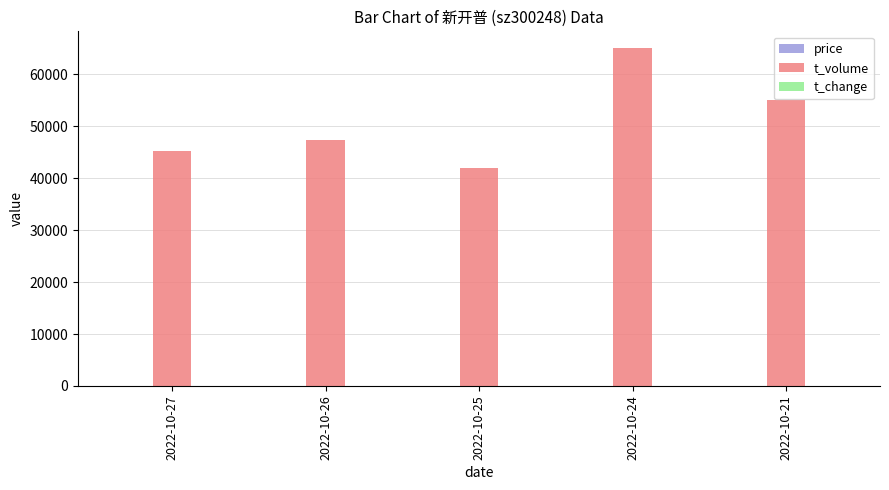

Between 2022-10-25 and 2022-10-24, which series saw the biggest shift?

t_volume